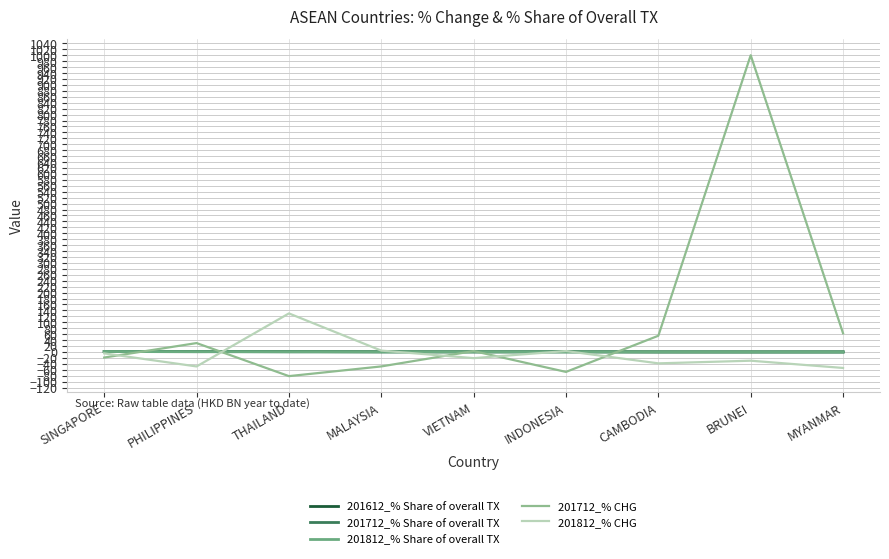

After their last crossing, which series has the higher values: 201712_% Share of overall TX or 201612_% Share of overall TX?

201712_% Share of overall TX